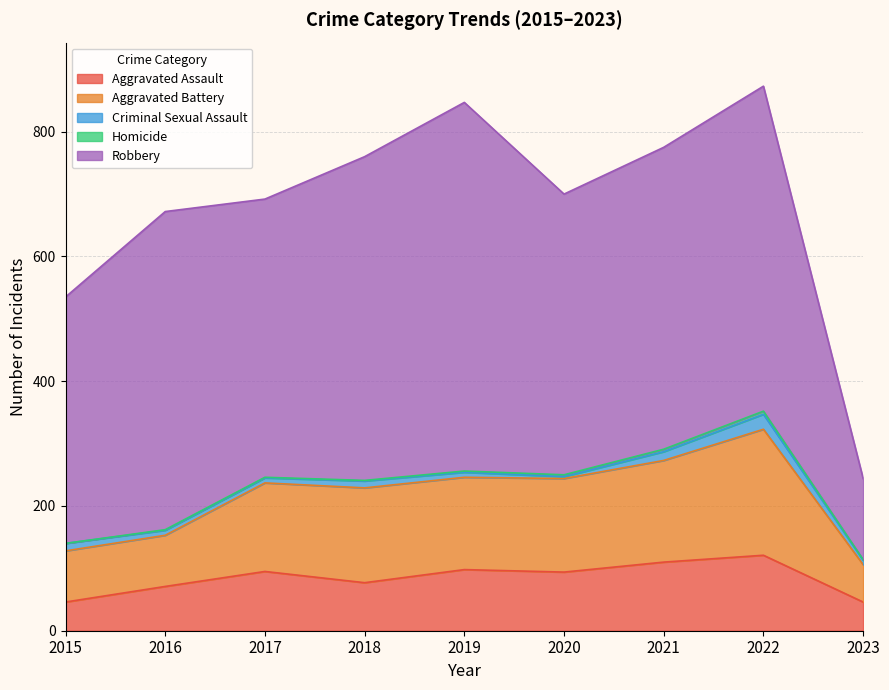

List the labels in order of Criminal Sexual Assault value, largest first.

2022, 2021, 2015, 2018, 2016, 2017, 2019, 2023, 2020